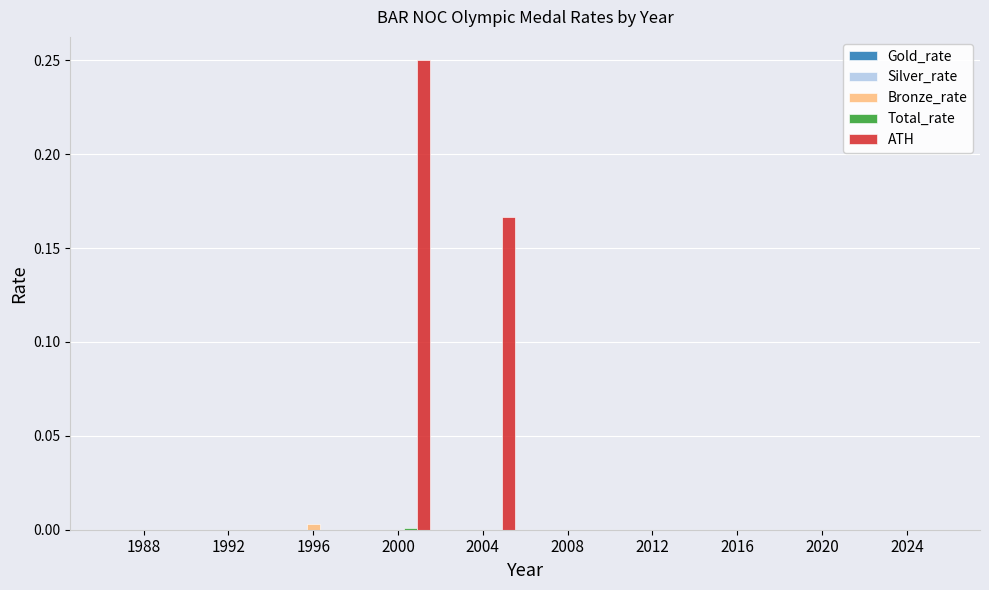

At which category is the sum across all series the highest?

2000